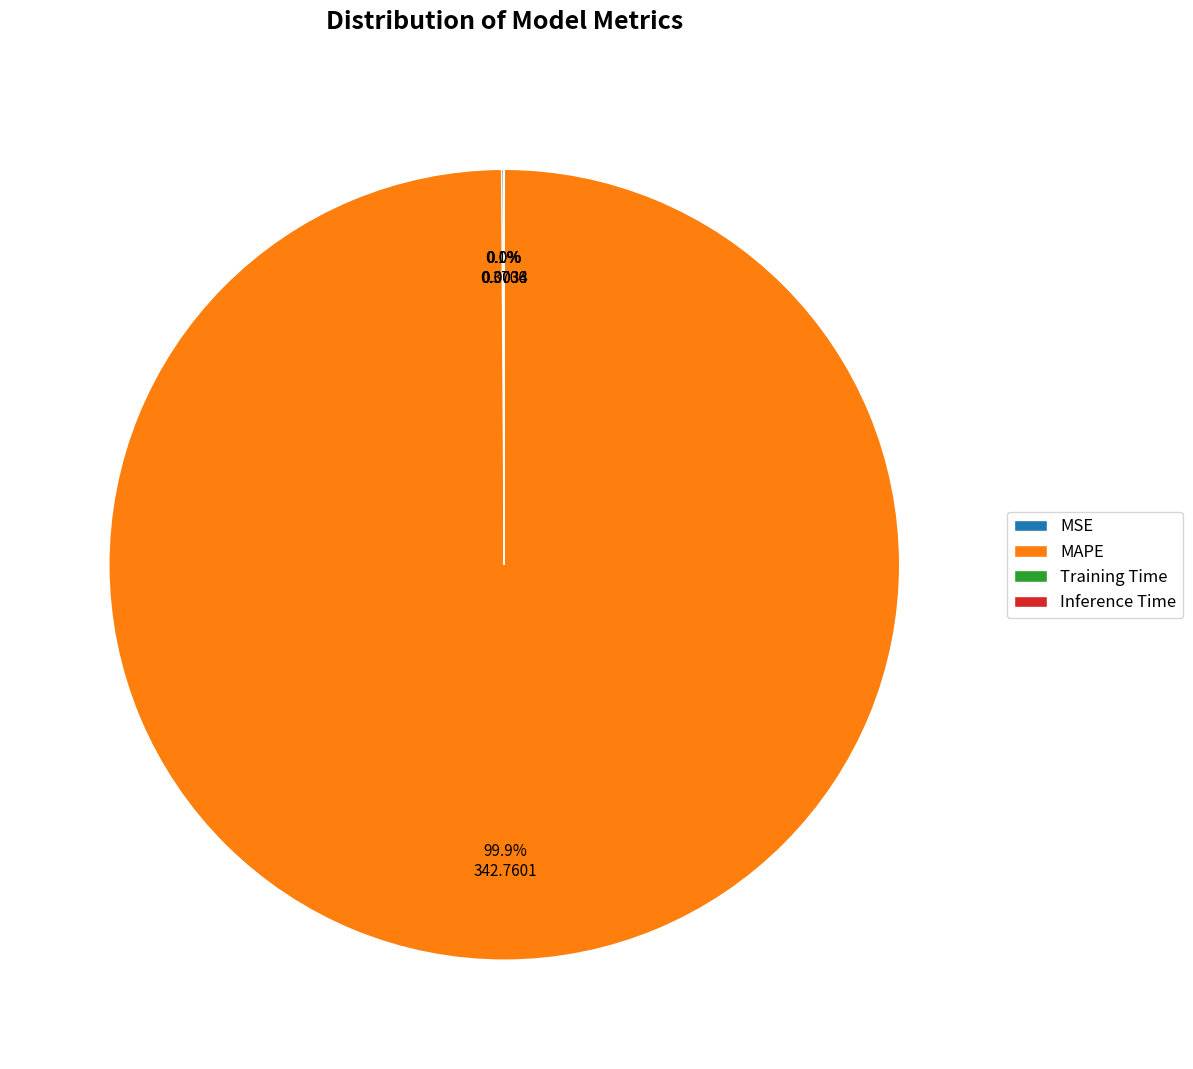

What is the largest slice in the pie chart?

MAPE